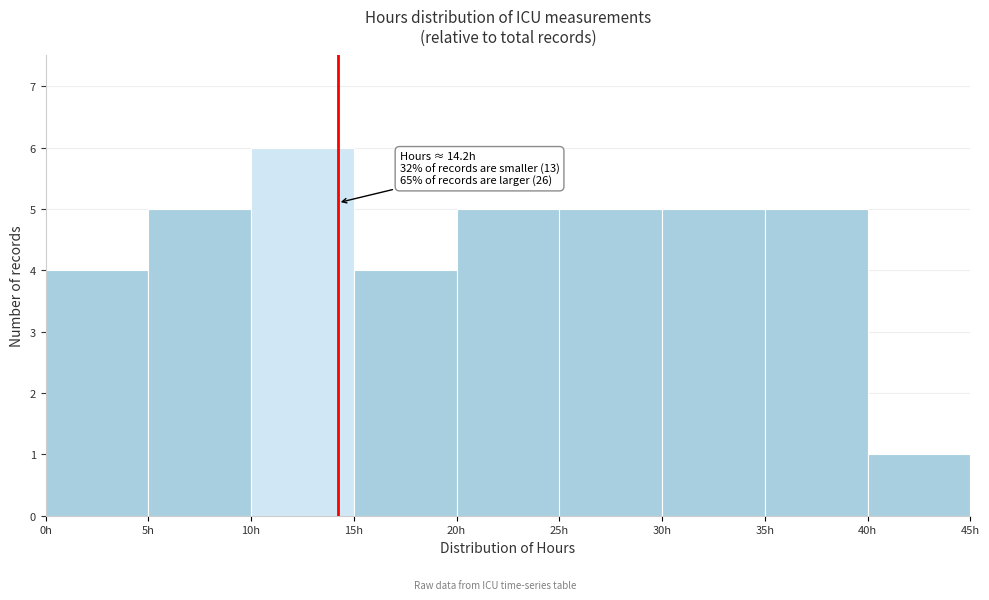

Over which range of the x-axis is the bar tallest?

10 to 15